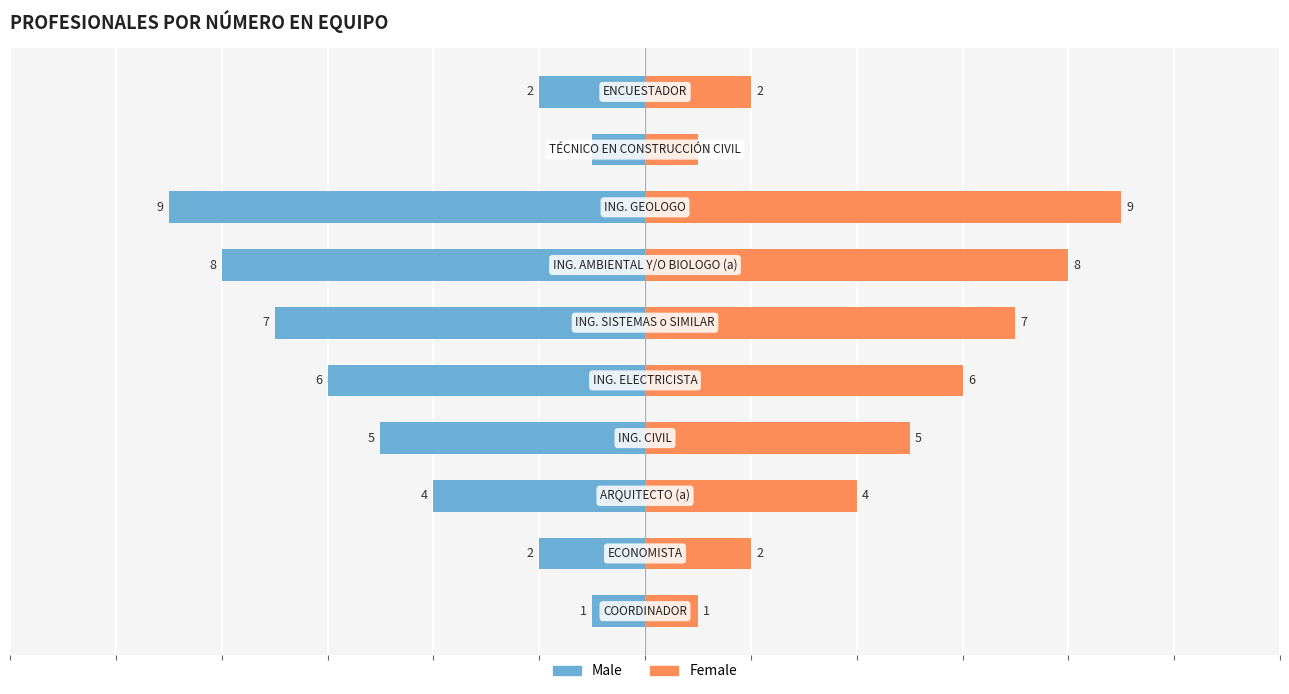

What is the difference between the highest and lowest values at 3?

10